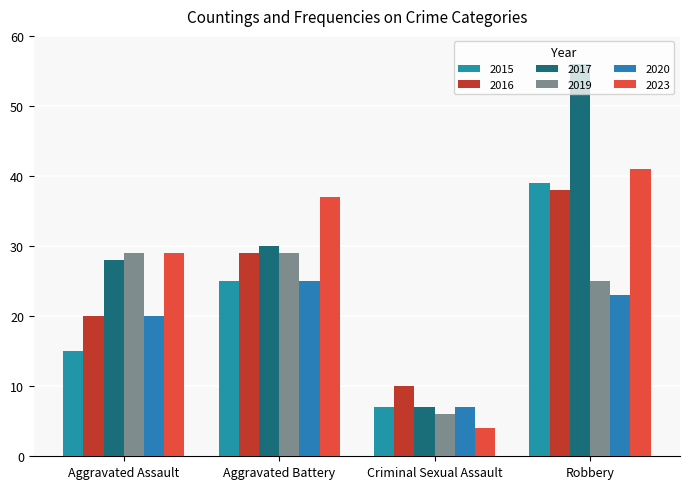

Is the value of 2017 at Robbery greater than the value of 2015 at Robbery?

Yes